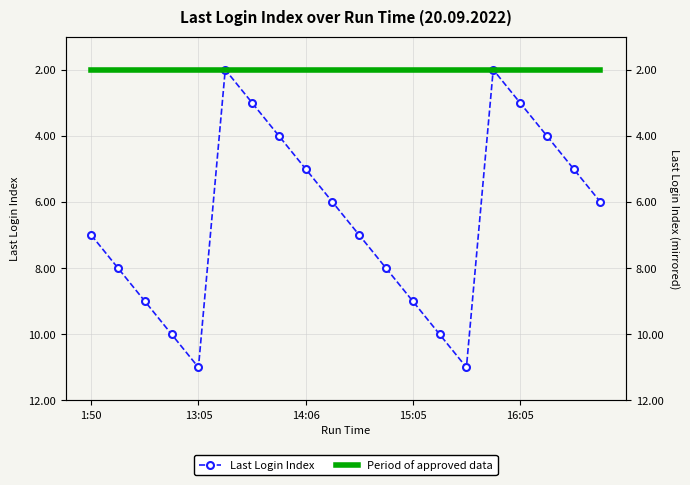

The Period of approved data series shows 2 at 16:05. True or false?

True